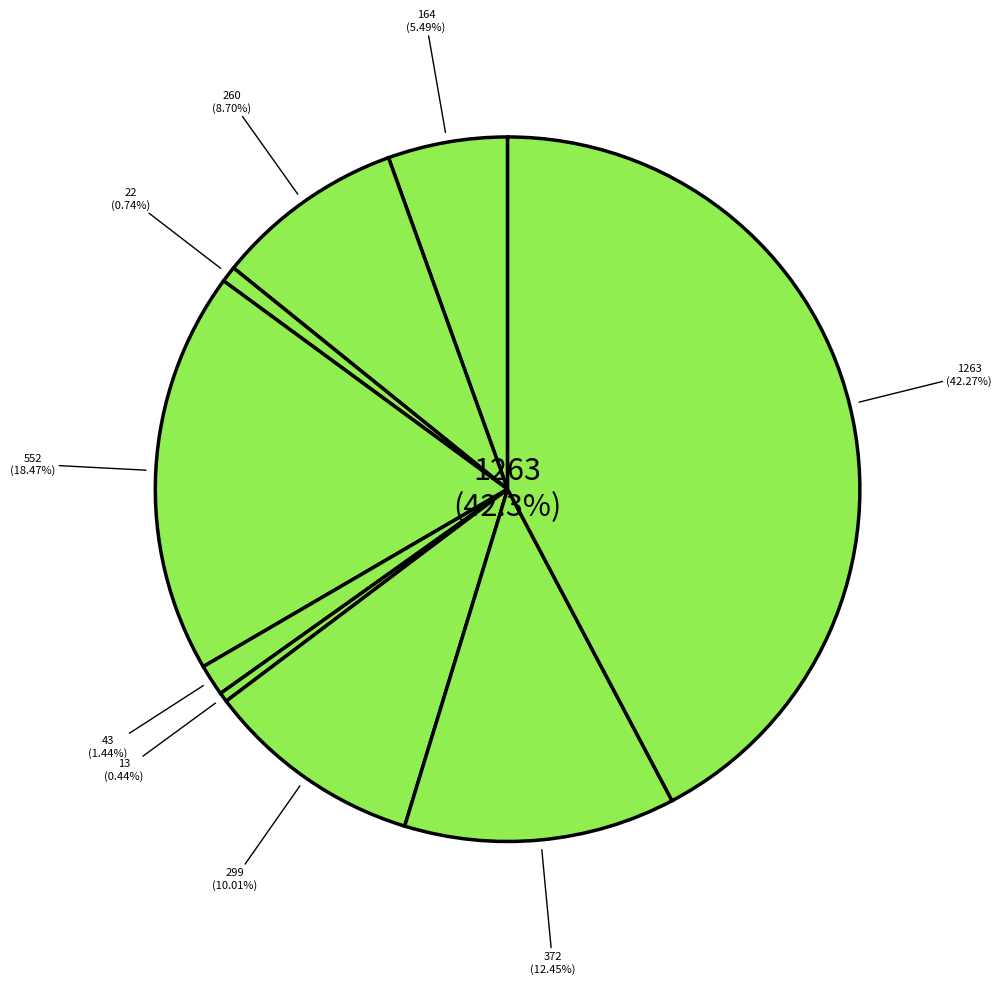

Count the number of slices in the pie.

9